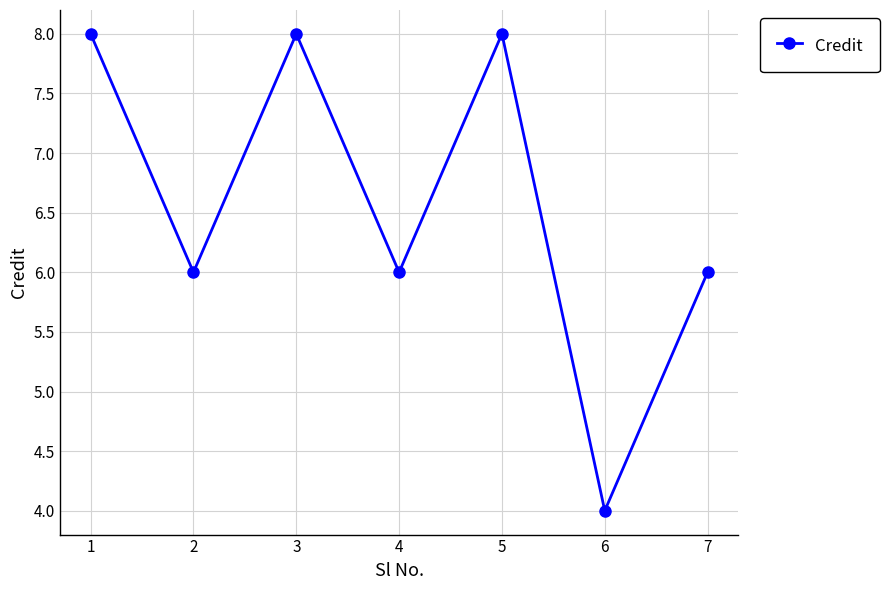

How many points are higher than both their immediate neighbors (excluding endpoints)?

2